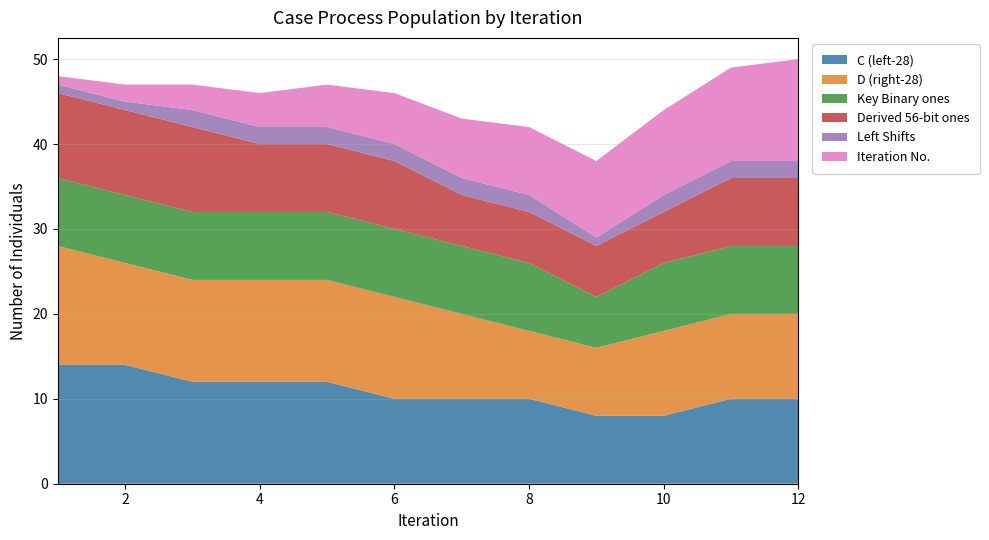

Reading right to left, list all the values displayed in this chart.

C (left): 12=10	11=10	10=8	9=8	8=10	7=10	6=10	5=12	4=12	3=12	2=14	1=14
D (right): 12=10	11=10	10=10	9=8	8=8	7=10	6=12	5=12	4=12	3=12	2=12	1=14
Key in Binary (ones): 12=8	11=8	10=8	9=6	8=8	7=8	6=8	5=8	4=8	3=8	2=8	1=8
Derived 56-bit (ones): 12=8	11=8	10=6	9=6	8=6	7=6	6=8	5=8	4=8	3=10	2=10	1=10
Left Shifts: 12=2	11=2	10=2	9=1	8=2	7=2	6=2	5=2	4=2	3=2	2=1	1=1
Iteration: 12=12	11=11	10=10	9=9	8=8	7=7	6=6	5=5	4=4	3=3	2=2	1=1